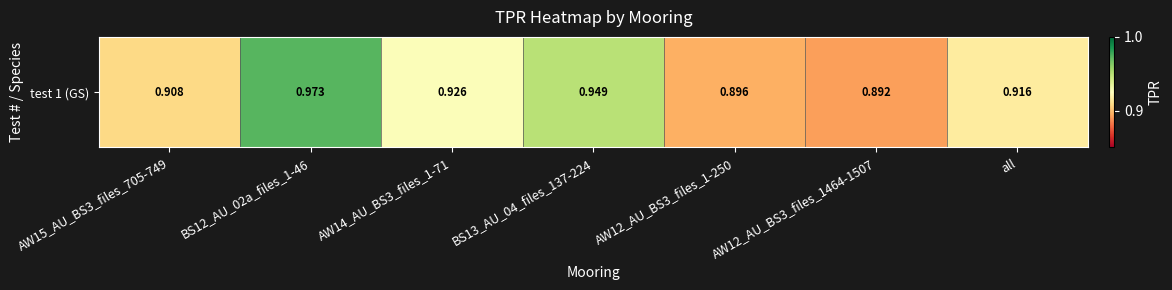

How many values are between 0 and 1?

7